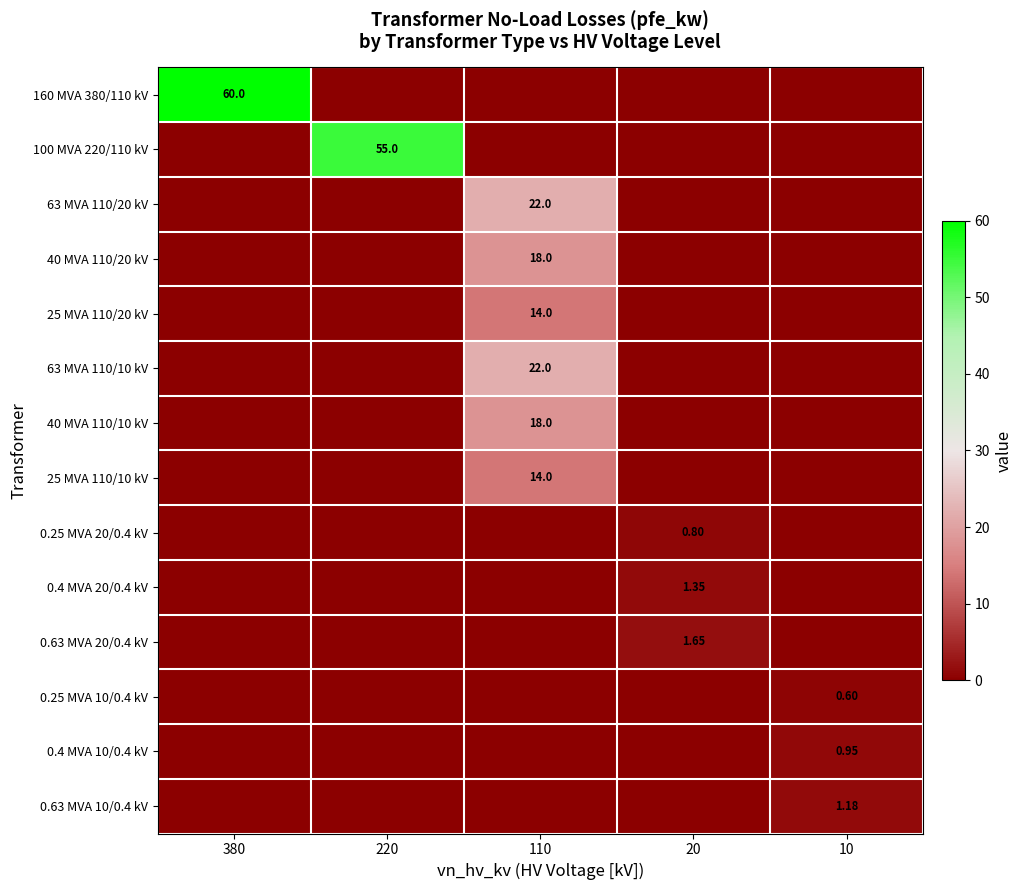

At which label does 0.4 MVA 20/0.4 kV reach its peak?

20